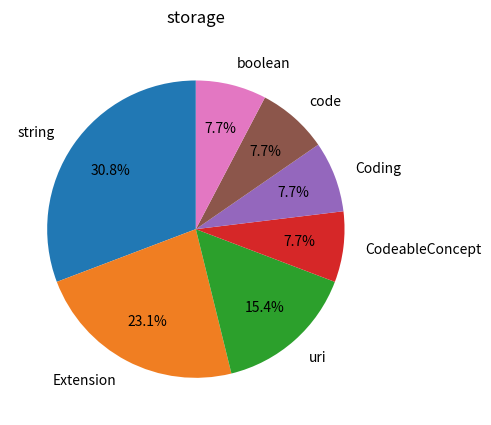

How many segments does this pie chart have?

7